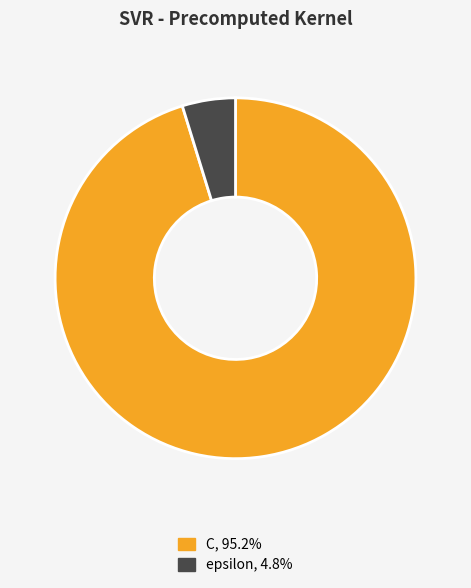

How many segments does this pie chart have?

2